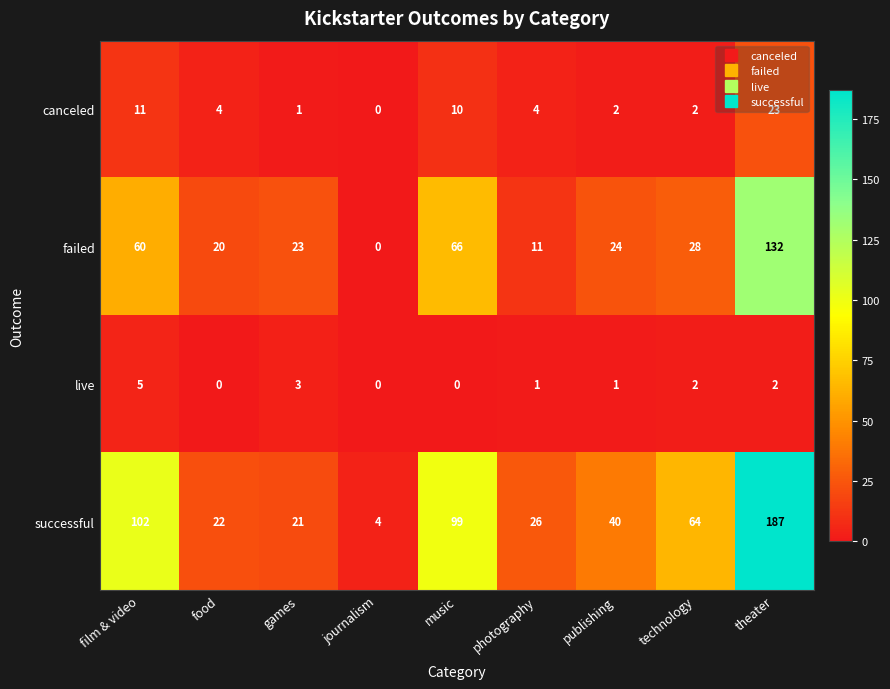

What is the spread (max minus min) of values at journalism?

4